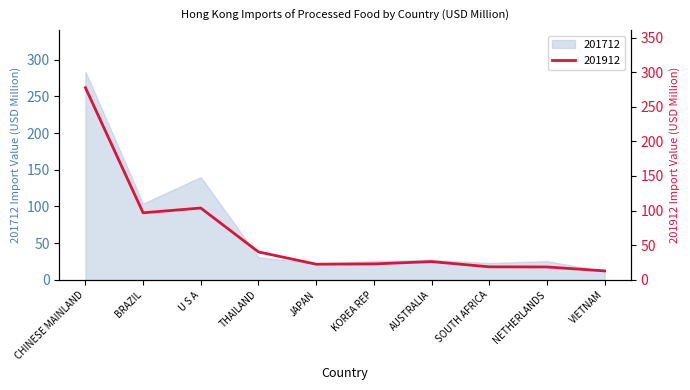

How many lines are shown in the chart?

2